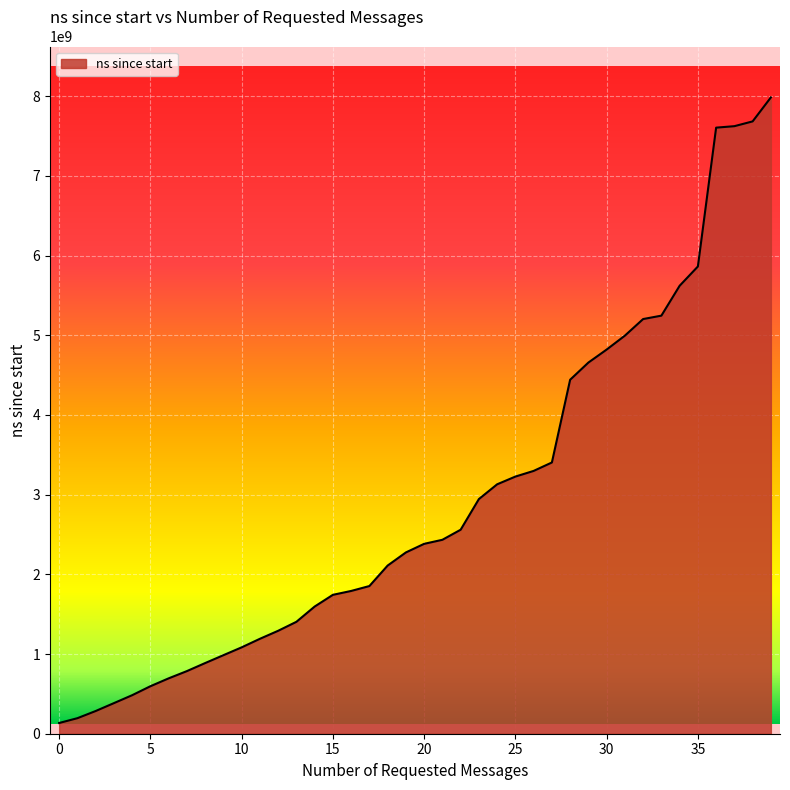

What is the maximum value shown in the chart?

7984100700